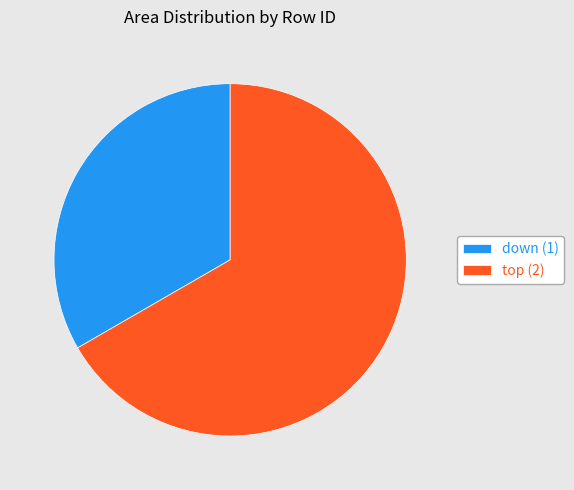

Which slice is the smallest?

down